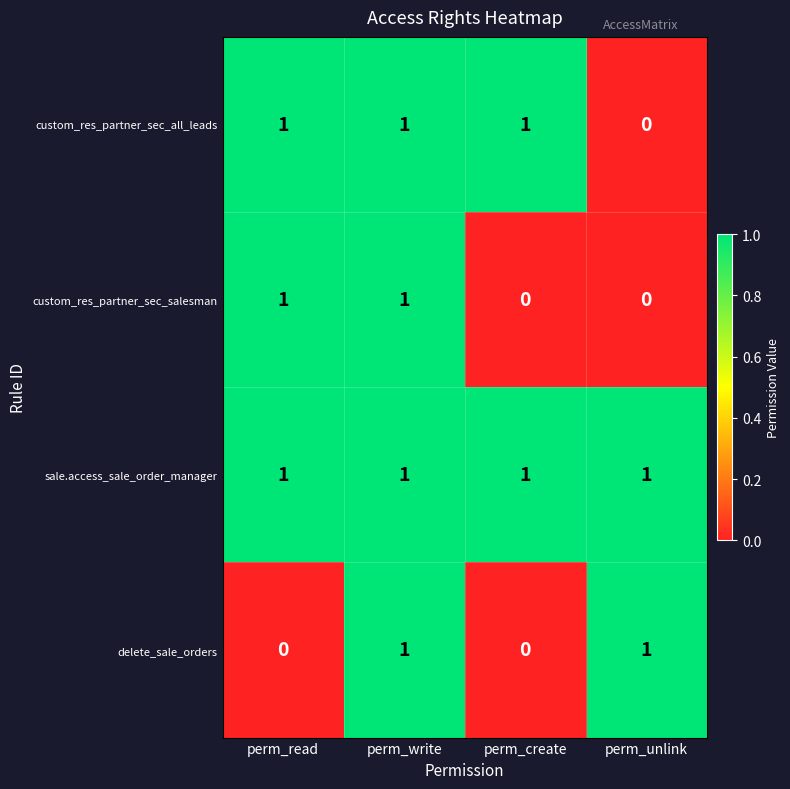

Which series has the largest total across all categories?

sale.access_sale_order_manager